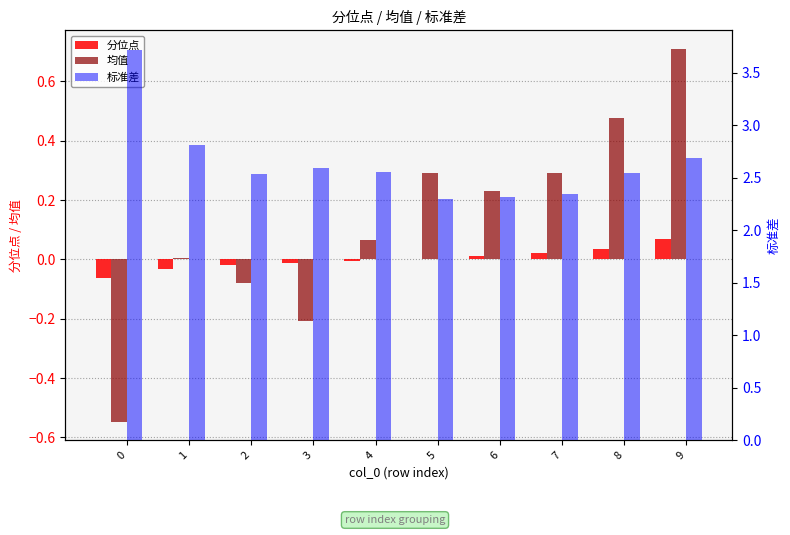

The value of 分位点 at 9 is 0.0. True or false?

False